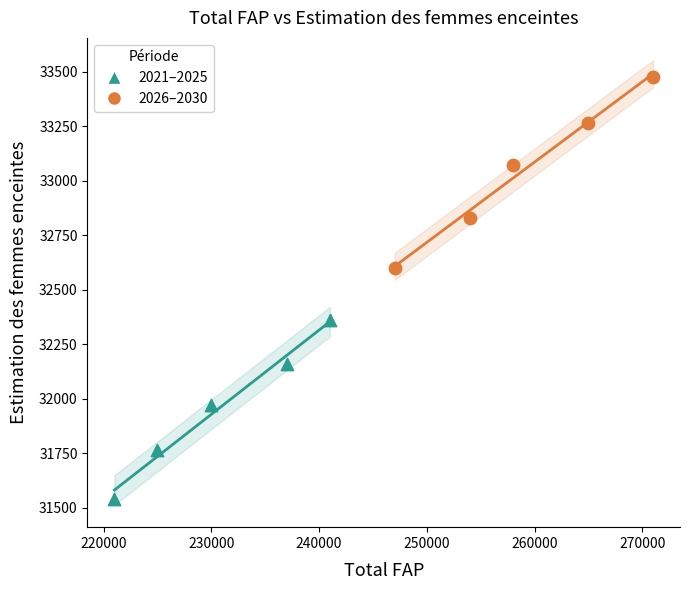

Which series contains the highest Y value?

2026–2030